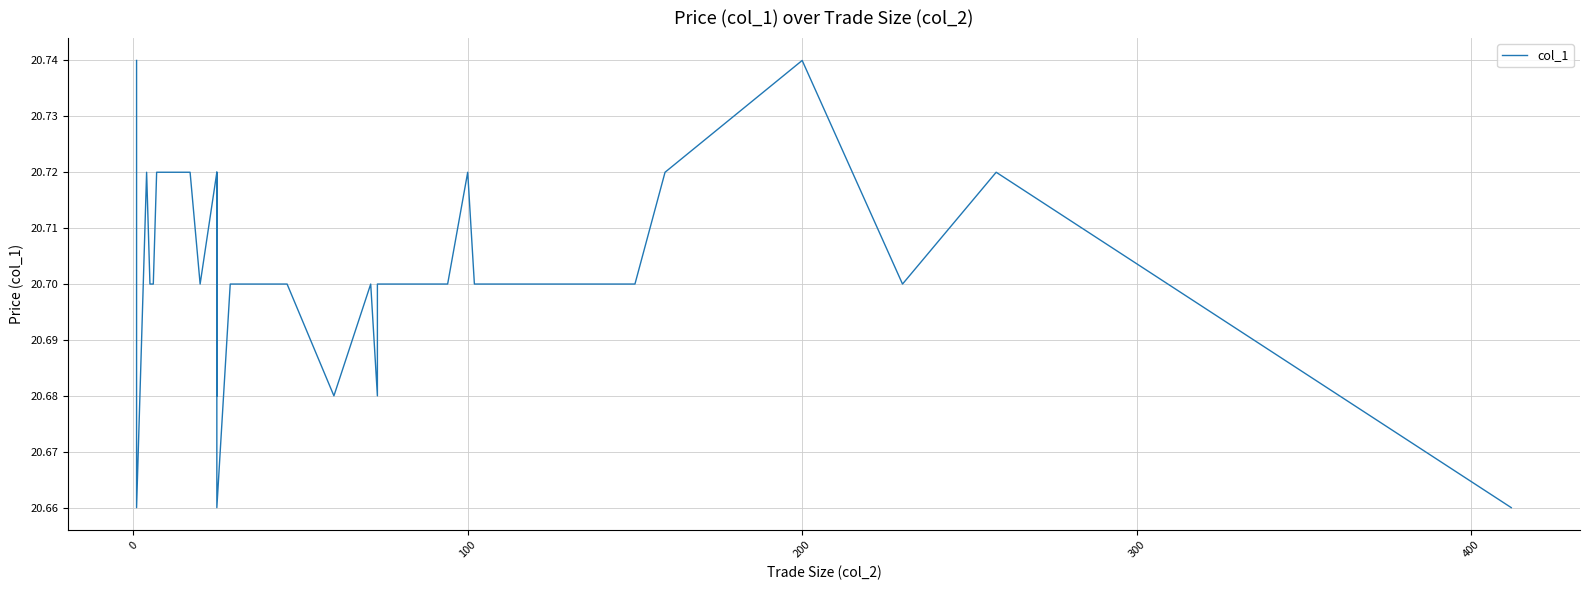

True or false: there are more than 1 points higher than both neighbors.

True